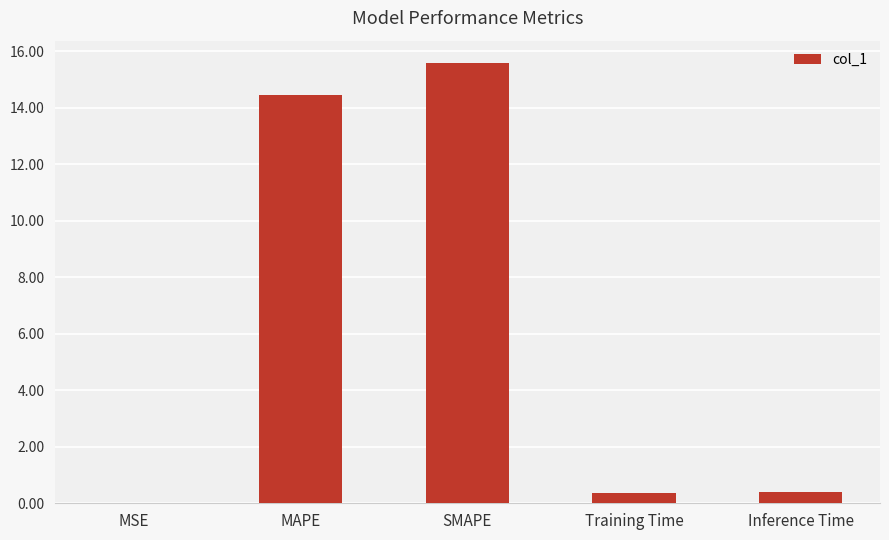

Are the bars horizontal?

No